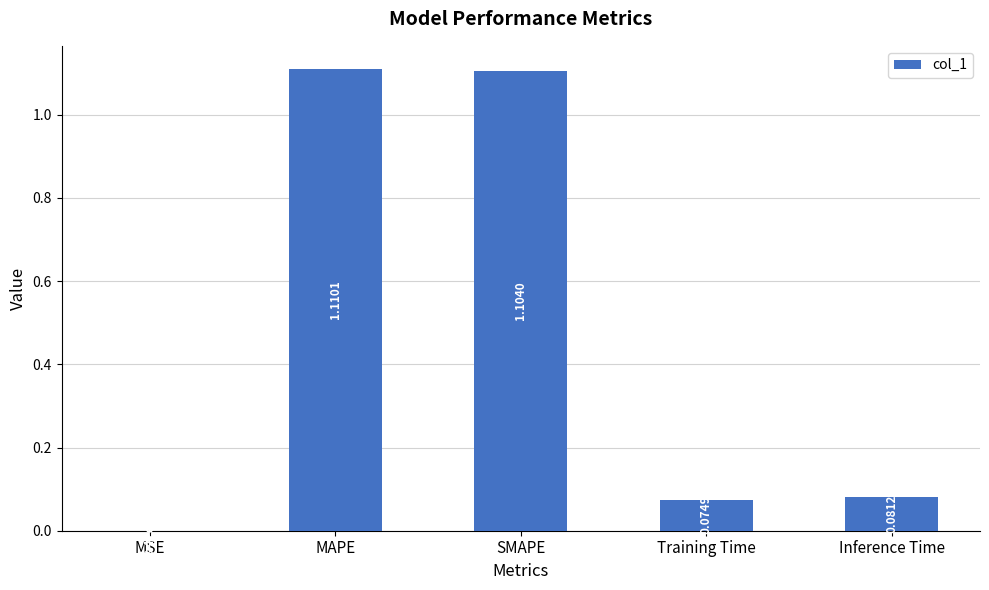

Which label corresponds to the largest value in the chart?

MAPE